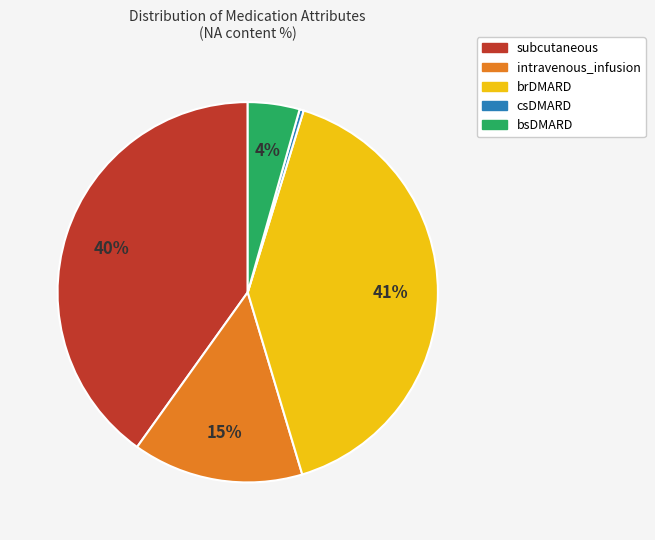

How many segments does this pie chart have?

5